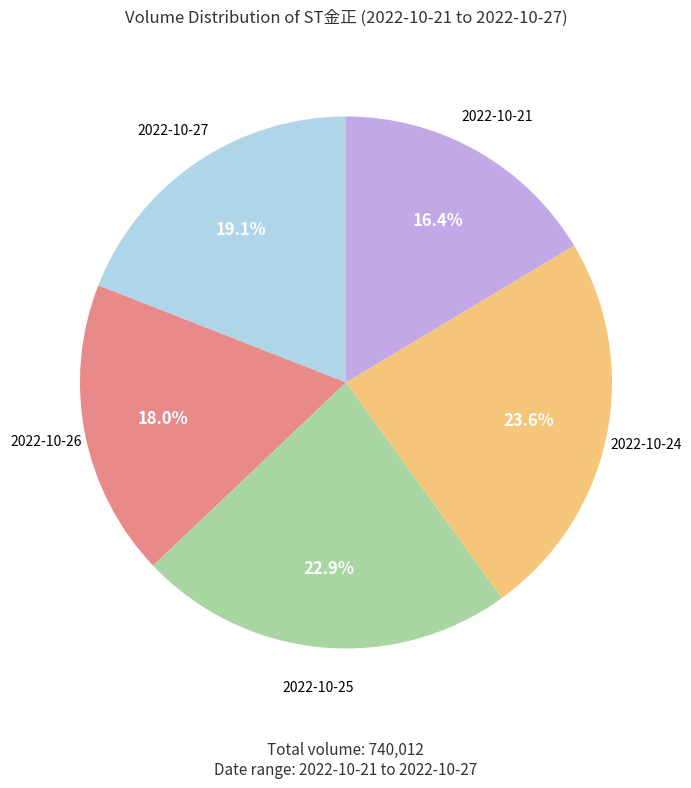

What percentage is the 2022-10-21 slice, to the nearest percent?

16%